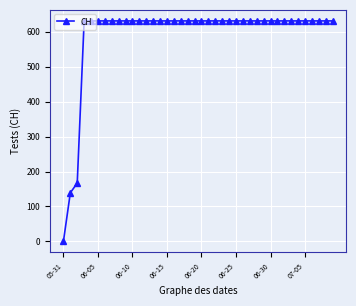

What is the greatest value displayed?

631